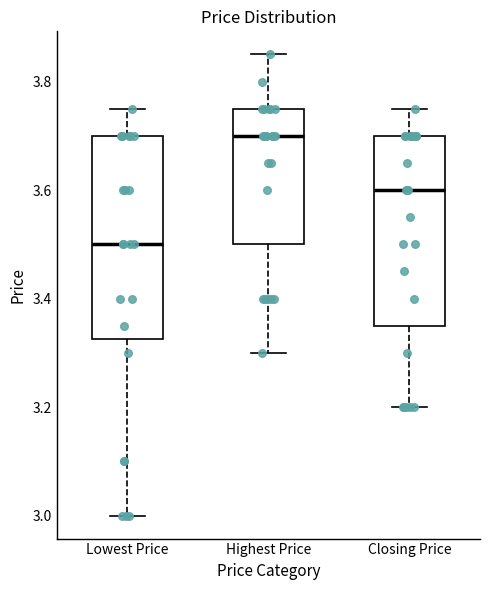

Where does the median line of the box for Lowest Price sit on the y-axis? The values are not printed on the chart, so give them approximately, as read against the axis.

3.50